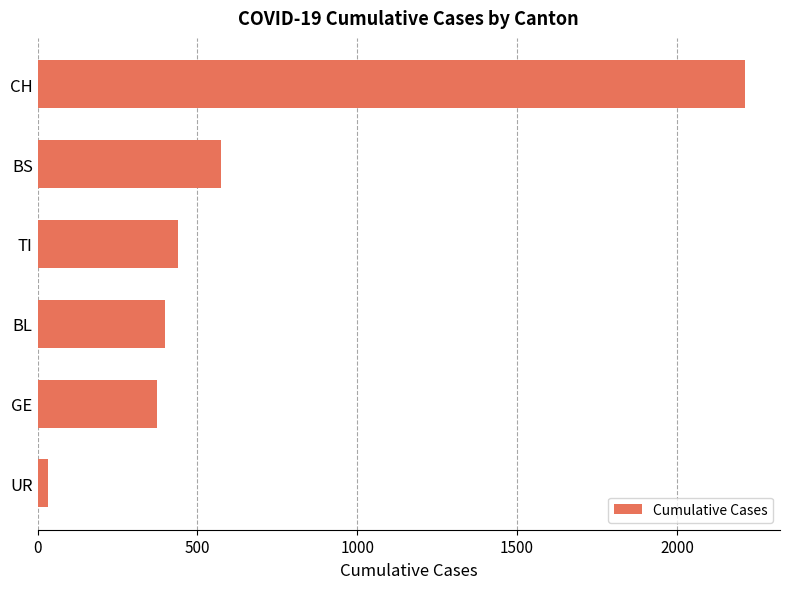

Reading bottom to top, list all the values displayed in this chart.

34	375	400	440	574	2212